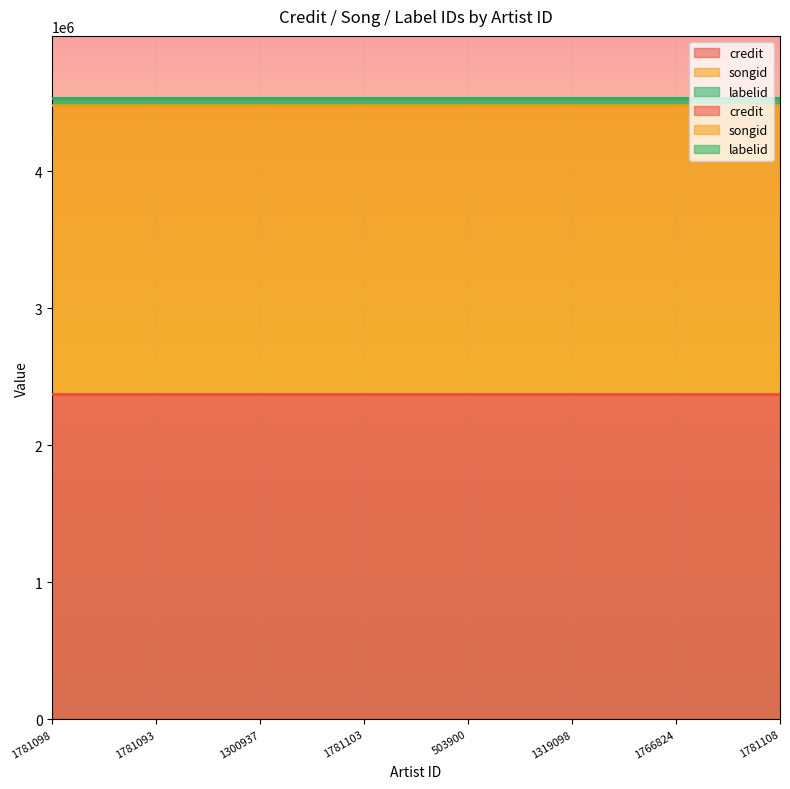

Reading right to left, extract all data points from this chart.

credit: 2371111	2371111	2371111	2371111	2371111	2371111	2371111	2371111
songid: 2113167	2113167	2113167	2113167	2113167	2113167	2113167	2113167
labelid: 50230	50230	50230	50230	50230	50230	50230	50230